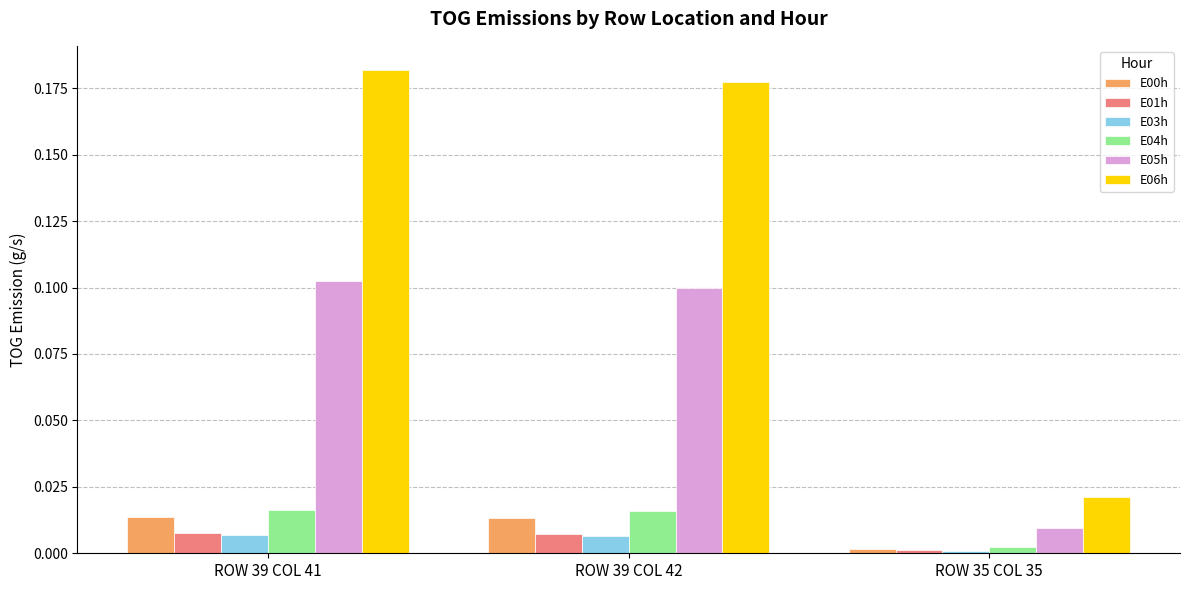

How many groups of bars are there?

3